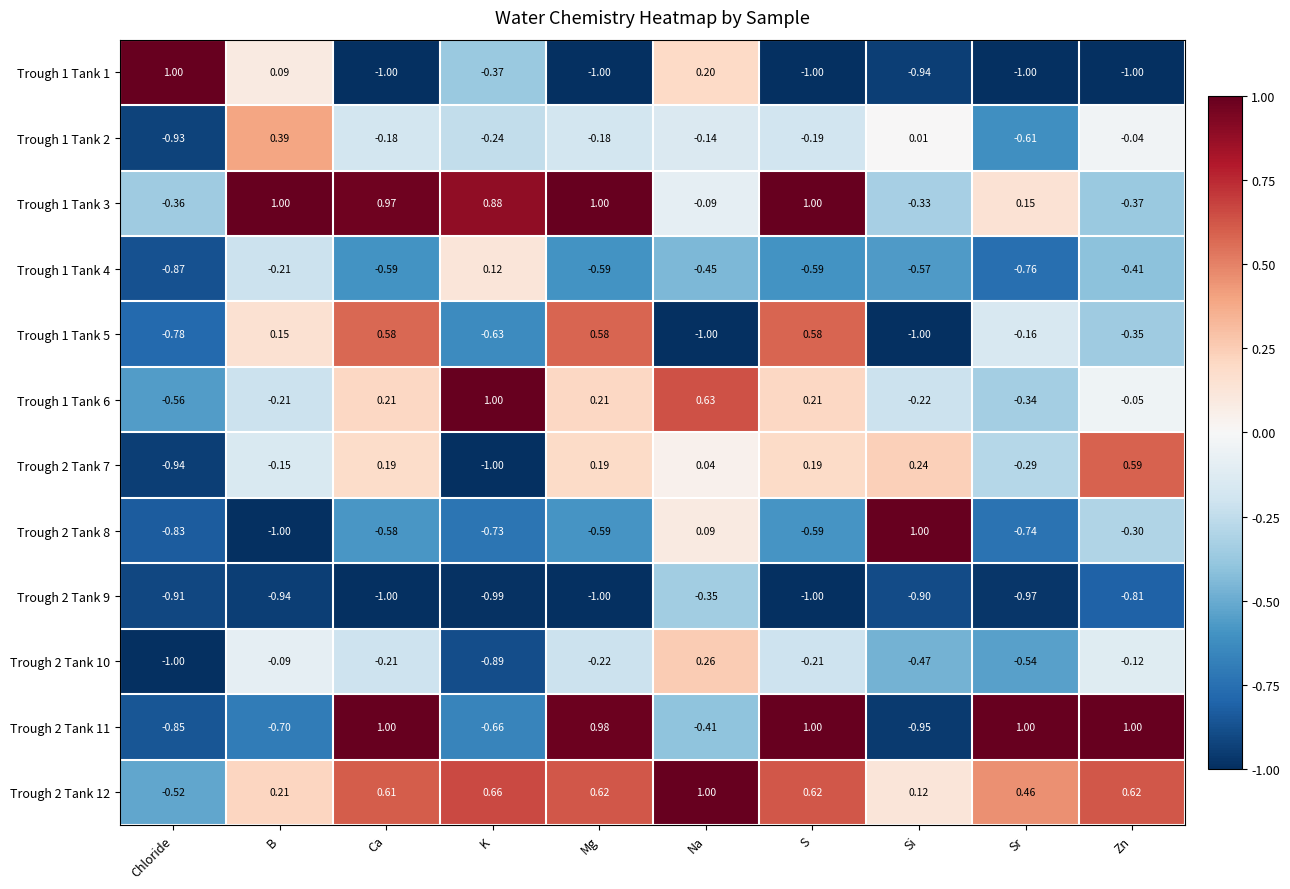

Where is Trough 2 Tank 9 nearest to the value 0?

Na